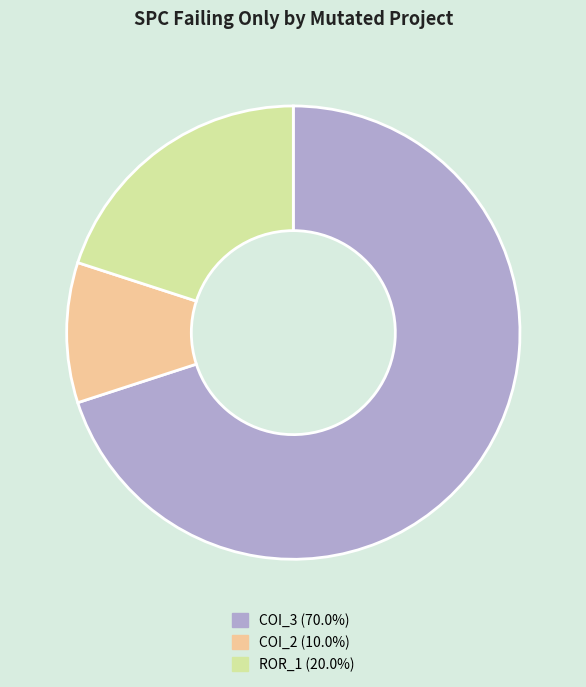

Is there any slice that represents more than half of the pie?

Yes